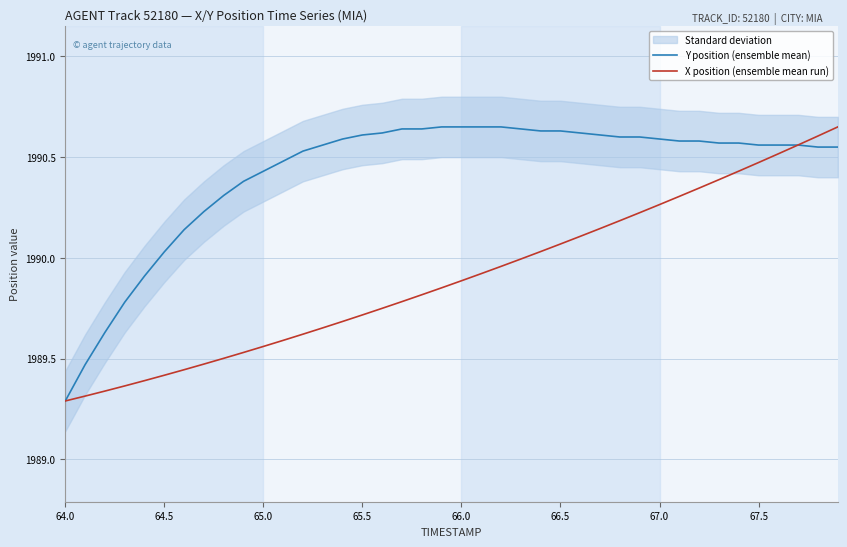

List the series in order of their overall mean, lowest first.

X position (ensemble mean run), Y position (ensemble mean)